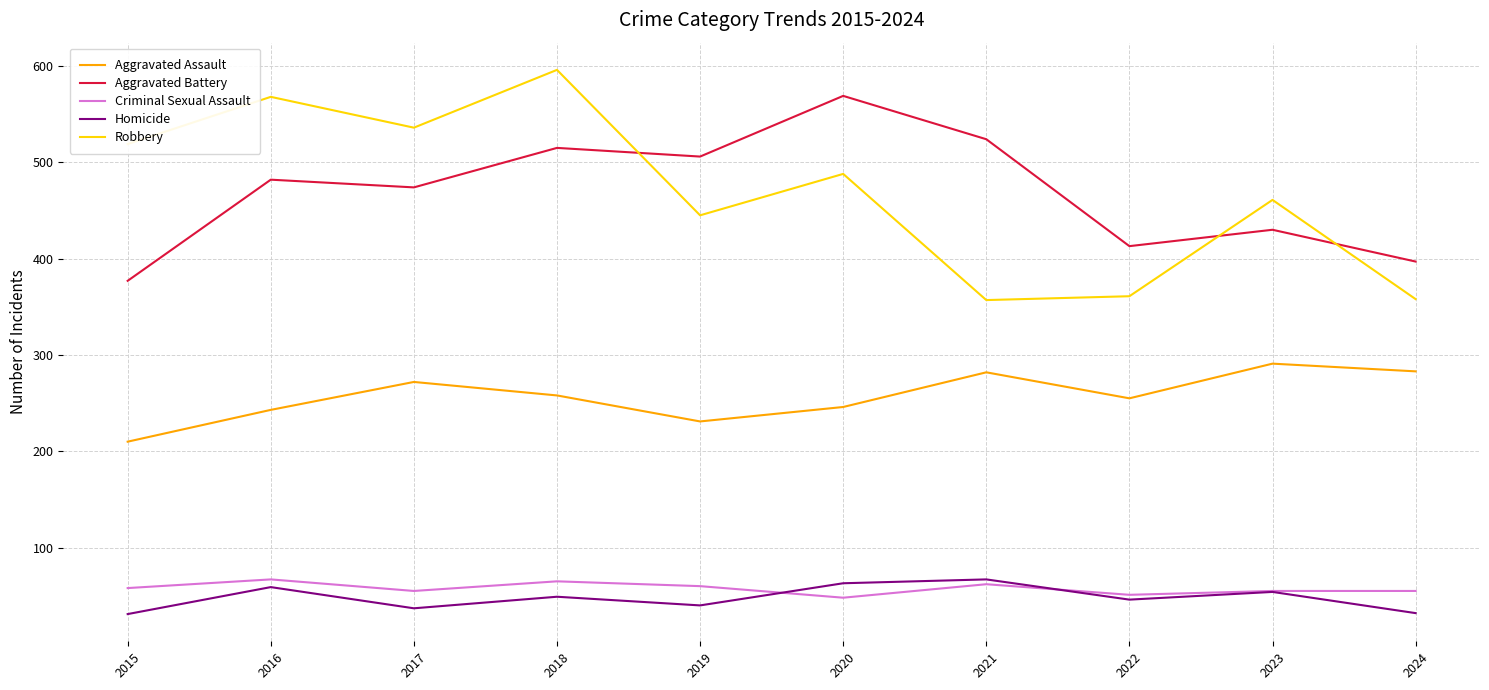

True or false: Aggravated Assault has a value of 291 at 2023.

True